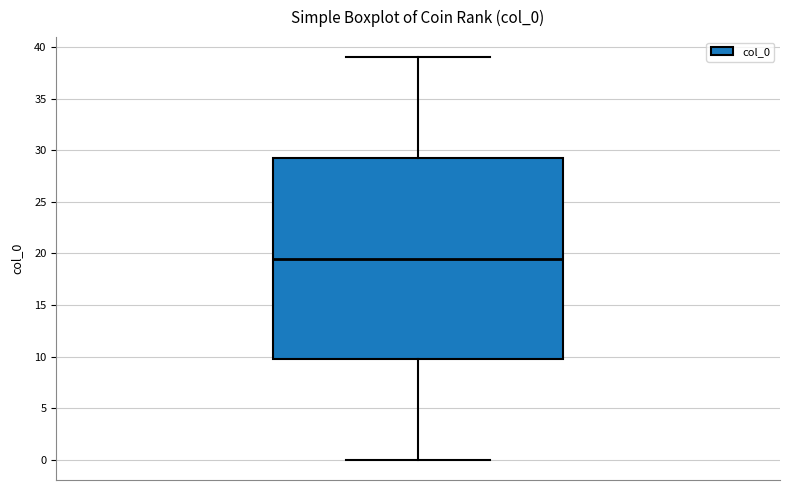

Read this box plot against the y-axis: the position of the median line, the range covered by the box, and the ends of both whiskers. The values are not printed on the chart, so give them approximately, as read against the axis.

median 19.5, box 10.0 to 29.5, whiskers 0.0 to 39.0